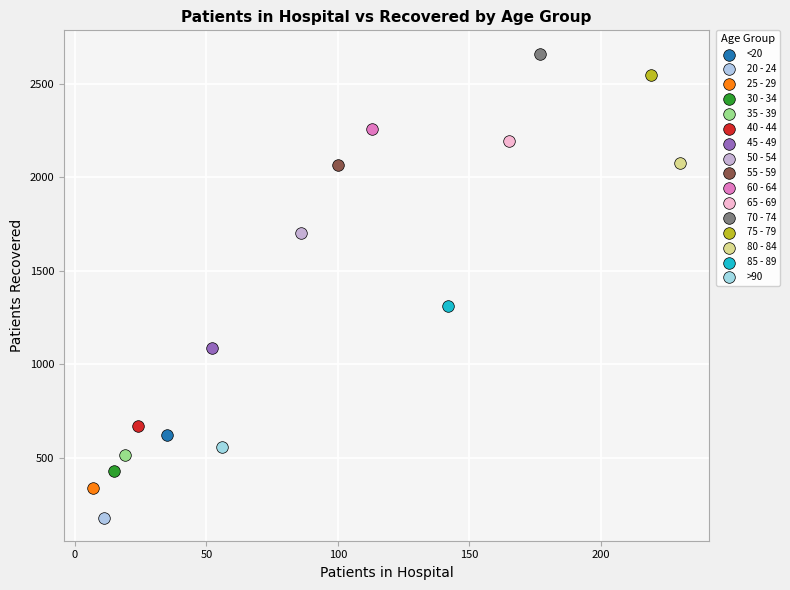

Which series contains the lowest Y value?

20 - 24